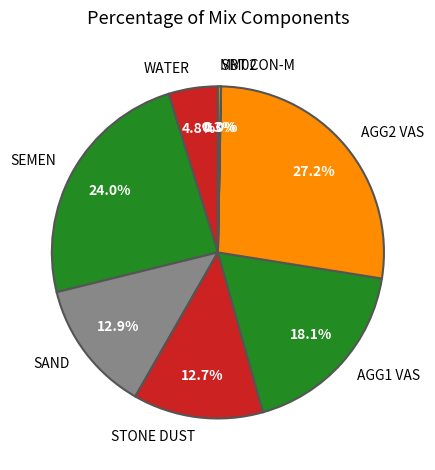

Approximately how many times larger is the value at AGG2 VAS compared to AGG1 VAS?

1.5